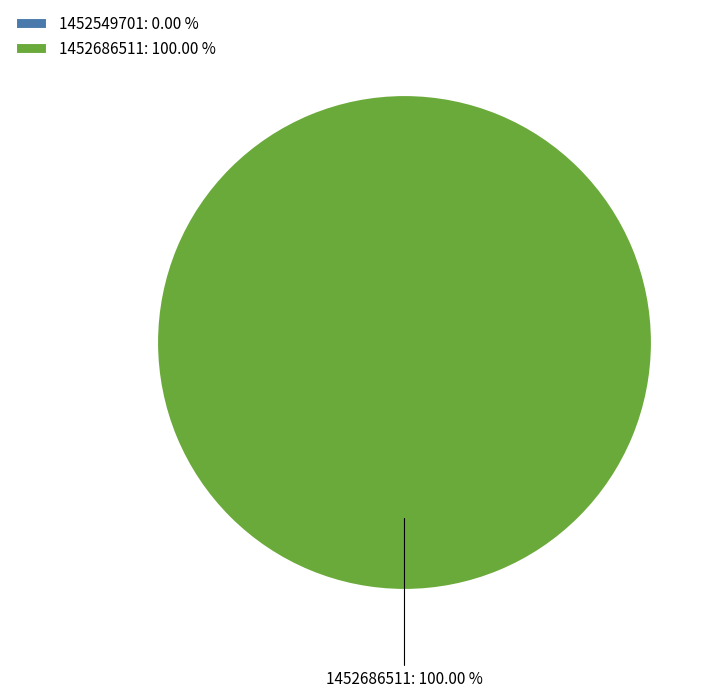

What portion of the pie excludes 1452549701?

100.0%